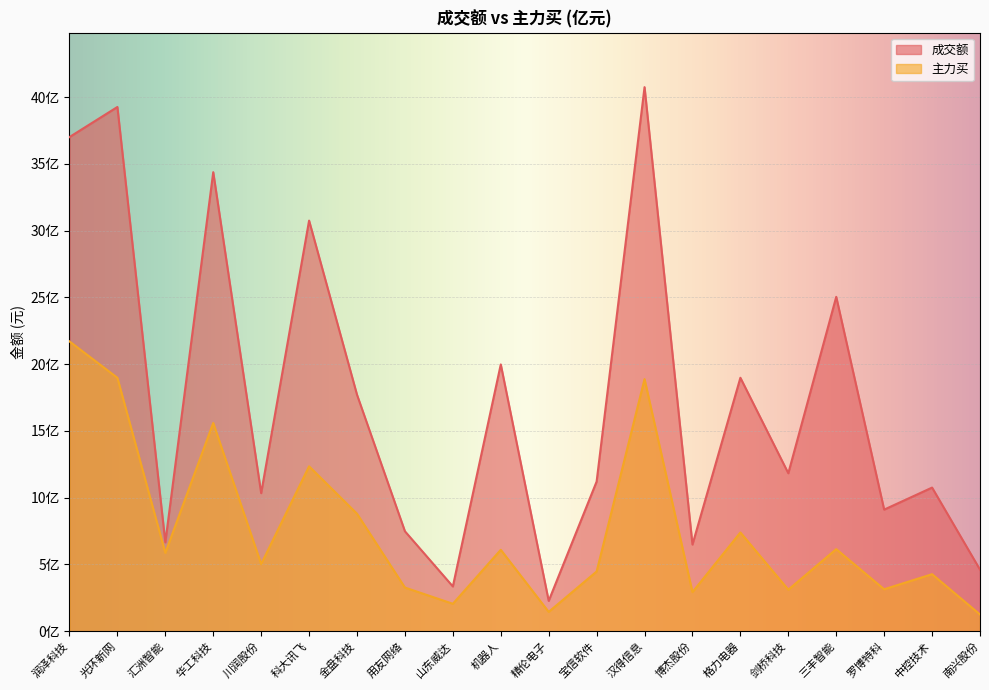

What is the label of the 17th point from the right?

华工科技